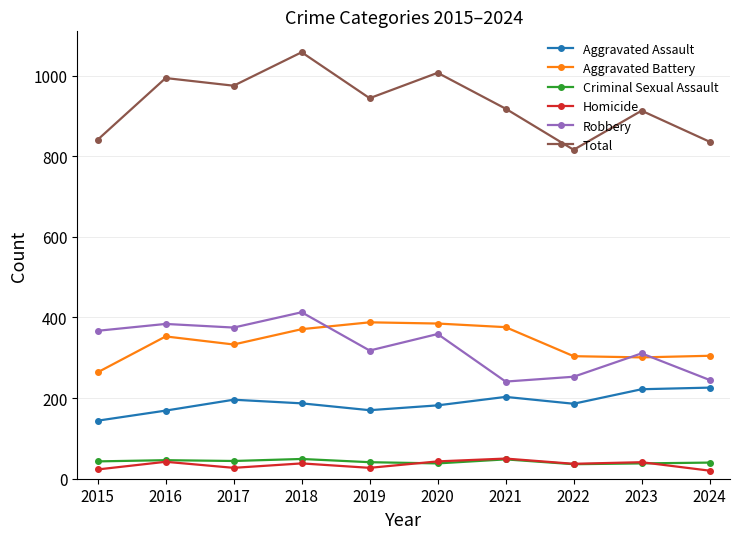

The value of Robbery at 2017 is 181. True or false?

False